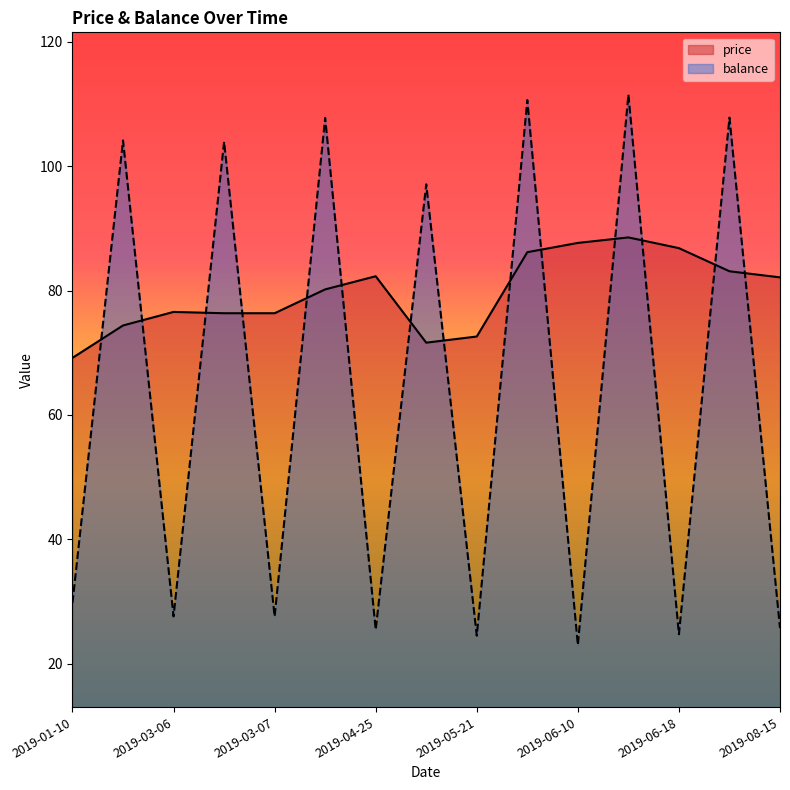

What is the spread (max minus min) of values at 2019-06-07?

24.5